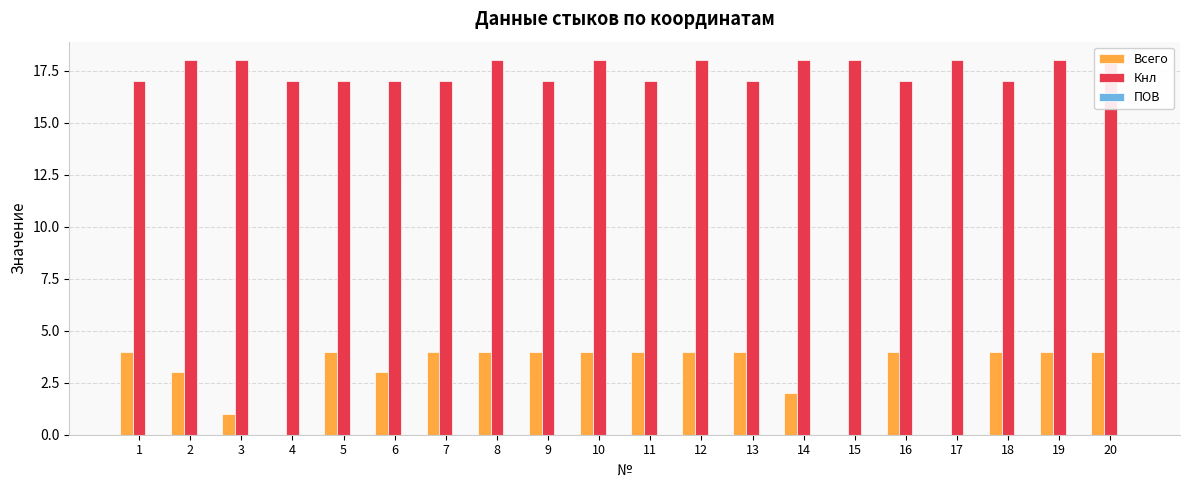

Reading left to right, what are all the values shown in this chart?

Всего: 4	3	1	0	4	3	4	4	4	4	4	4	4	2	0	4	0	4	4	4
Кнл: 17	18	18	17	17	17	17	18	17	18	17	18	17	18	18	17	18	17	18	18
ПОВ: 0	0	0	0	0	0	0	0	0	0	0	0	0	0	0	0	0	0	0	0